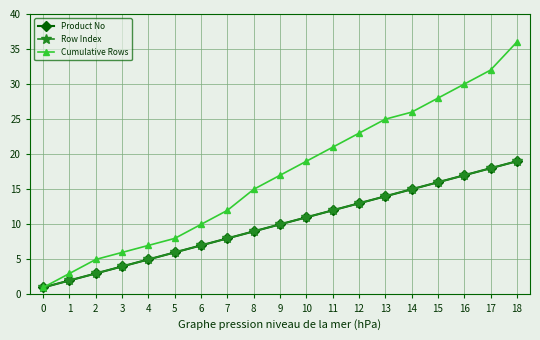

Is this an area chart (filled region under the line)?

No